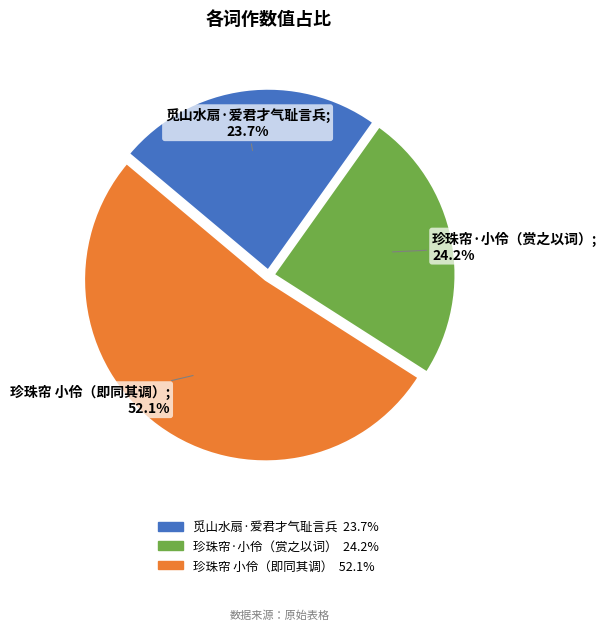

Is there a majority slice in this chart?

Yes